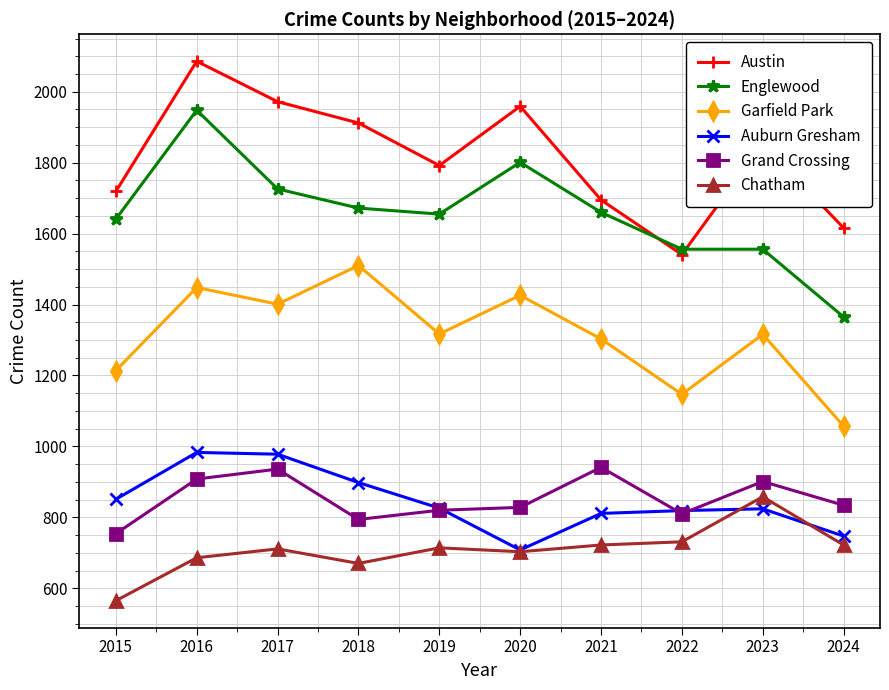

Where is the first local maximum for Austin?

2016